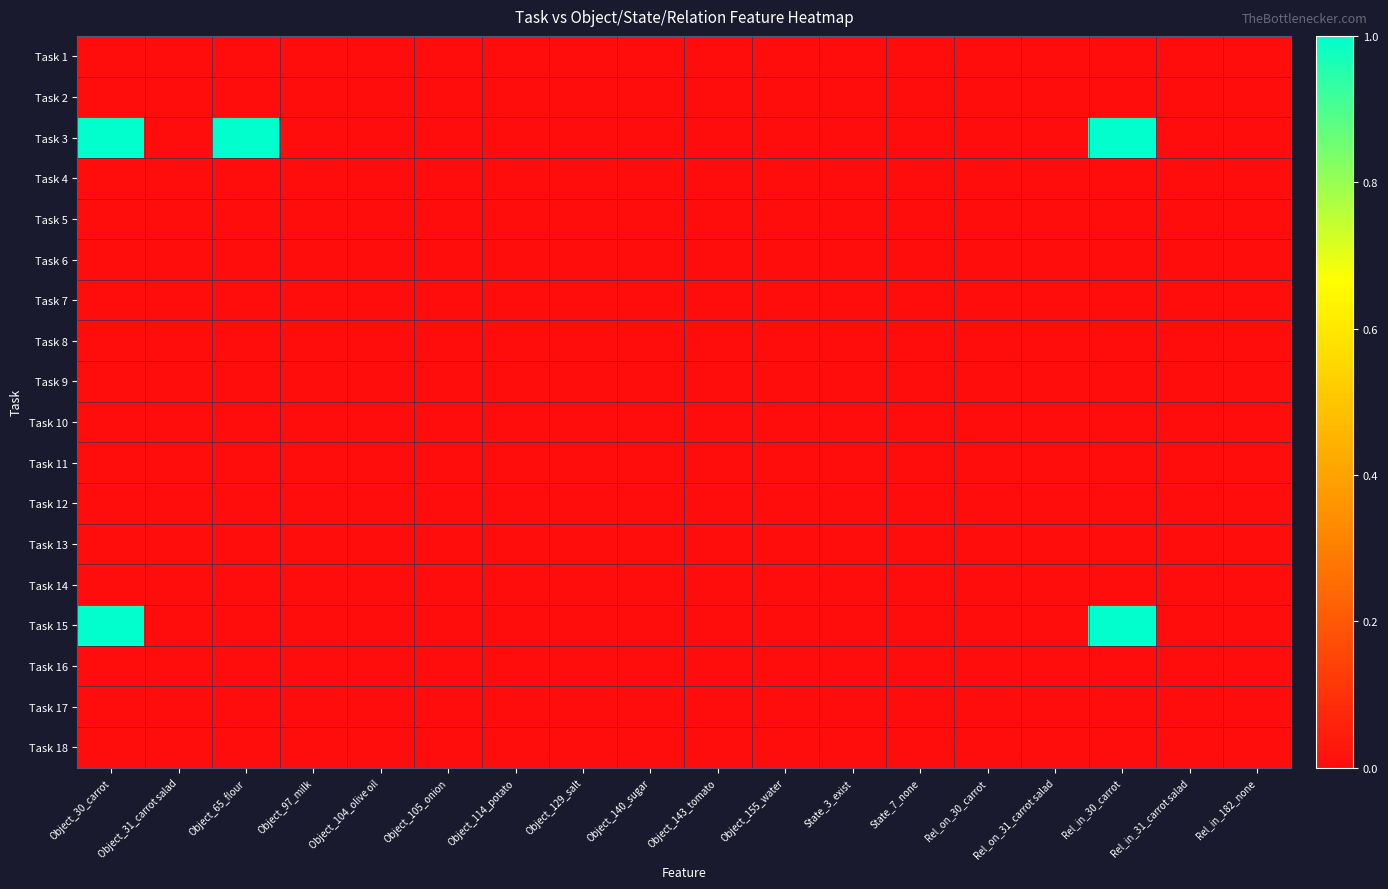

Reading left to right, extract all data points from this chart.

Task 1: Object_30_carrot=0	Object_31_carrot salad=0	Object_65_flour=0	Object_97_milk=0	Object_104_olive oil=0	Object_105_onion=0	Object_114_potato=0	Object_129_salt=0	Object_140_sugar=0	Object_143_tomato=0	Object_155_water=0	State_3_exist=0	State_7_none=0	Rel_on_30_carrot=0	Rel_on_31_carrot salad=0	Rel_in_30_carrot=0	Rel_in_31_carrot salad=0	Rel_in_182_none=0
Task 2: Object_30_carrot=0	Object_31_carrot salad=0	Object_65_flour=0	Object_97_milk=0	Object_104_olive oil=0	Object_105_onion=0	Object_114_potato=0	Object_129_salt=0	Object_140_sugar=0	Object_143_tomato=0	Object_155_water=0	State_3_exist=0	State_7_none=0	Rel_on_30_carrot=0	Rel_on_31_carrot salad=0	Rel_in_30_carrot=0	Rel_in_31_carrot salad=0	Rel_in_182_none=0
Task 3: Object_30_carrot=1	Object_31_carrot salad=0	Object_65_flour=1	Object_97_milk=0	Object_104_olive oil=0	Object_105_onion=0	Object_114_potato=0	Object_129_salt=0	Object_140_sugar=0	Object_143_tomato=0	Object_155_water=0	State_3_exist=0	State_7_none=0	Rel_on_30_carrot=0	Rel_on_31_carrot salad=0	Rel_in_30_carrot=1	Rel_in_31_carrot salad=0	Rel_in_182_none=0
Task 4: Object_30_carrot=0	Object_31_carrot salad=0	Object_65_flour=0	Object_97_milk=0	Object_104_olive oil=0	Object_105_onion=0	Object_114_potato=0	Object_129_salt=0	Object_140_sugar=0	Object_143_tomato=0	Object_155_water=0	State_3_exist=0	State_7_none=0	Rel_on_30_carrot=0	Rel_on_31_carrot salad=0	Rel_in_30_carrot=0	Rel_in_31_carrot salad=0	Rel_in_182_none=0
Task 5: Object_30_carrot=0	Object_31_carrot salad=0	Object_65_flour=0	Object_97_milk=0	Object_104_olive oil=0	Object_105_onion=0	Object_114_potato=0	Object_129_salt=0	Object_140_sugar=0	Object_143_tomato=0	Object_155_water=0	State_3_exist=0	State_7_none=0	Rel_on_30_carrot=0	Rel_on_31_carrot salad=0	Rel_in_30_carrot=0	Rel_in_31_carrot salad=0	Rel_in_182_none=0
Task 6: Object_30_carrot=0	Object_31_carrot salad=0	Object_65_flour=0	Object_97_milk=0	Object_104_olive oil=0	Object_105_onion=0	Object_114_potato=0	Object_129_salt=0	Object_140_sugar=0	Object_143_tomato=0	Object_155_water=0	State_3_exist=0	State_7_none=0	Rel_on_30_carrot=0	Rel_on_31_carrot salad=0	Rel_in_30_carrot=0	Rel_in_31_carrot salad=0	Rel_in_182_none=0
Task 7: Object_30_carrot=0	Object_31_carrot salad=0	Object_65_flour=0	Object_97_milk=0	Object_104_olive oil=0	Object_105_onion=0	Object_114_potato=0	Object_129_salt=0	Object_140_sugar=0	Object_143_tomato=0	Object_155_water=0	State_3_exist=0	State_7_none=0	Rel_on_30_carrot=0	Rel_on_31_carrot salad=0	Rel_in_30_carrot=0	Rel_in_31_carrot salad=0	Rel_in_182_none=0
Task 8: Object_30_carrot=0	Object_31_carrot salad=0	Object_65_flour=0	Object_97_milk=0	Object_104_olive oil=0	Object_105_onion=0	Object_114_potato=0	Object_129_salt=0	Object_140_sugar=0	Object_143_tomato=0	Object_155_water=0	State_3_exist=0	State_7_none=0	Rel_on_30_carrot=0	Rel_on_31_carrot salad=0	Rel_in_30_carrot=0	Rel_in_31_carrot salad=0	Rel_in_182_none=0
Task 9: Object_30_carrot=0	Object_31_carrot salad=0	Object_65_flour=0	Object_97_milk=0	Object_104_olive oil=0	Object_105_onion=0	Object_114_potato=0	Object_129_salt=0	Object_140_sugar=0	Object_143_tomato=0	Object_155_water=0	State_3_exist=0	State_7_none=0	Rel_on_30_carrot=0	Rel_on_31_carrot salad=0	Rel_in_30_carrot=0	Rel_in_31_carrot salad=0	Rel_in_182_none=0
Task 10: Object_30_carrot=0	Object_31_carrot salad=0	Object_65_flour=0	Object_97_milk=0	Object_104_olive oil=0	Object_105_onion=0	Object_114_potato=0	Object_129_salt=0	Object_140_sugar=0	Object_143_tomato=0	Object_155_water=0	State_3_exist=0	State_7_none=0	Rel_on_30_carrot=0	Rel_on_31_carrot salad=0	Rel_in_30_carrot=0	Rel_in_31_carrot salad=0	Rel_in_182_none=0
Task 11: Object_30_carrot=0	Object_31_carrot salad=0	Object_65_flour=0	Object_97_milk=0	Object_104_olive oil=0	Object_105_onion=0	Object_114_potato=0	Object_129_salt=0	Object_140_sugar=0	Object_143_tomato=0	Object_155_water=0	State_3_exist=0	State_7_none=0	Rel_on_30_carrot=0	Rel_on_31_carrot salad=0	Rel_in_30_carrot=0	Rel_in_31_carrot salad=0	Rel_in_182_none=0
Task 12: Object_30_carrot=0	Object_31_carrot salad=0	Object_65_flour=0	Object_97_milk=0	Object_104_olive oil=0	Object_105_onion=0	Object_114_potato=0	Object_129_salt=0	Object_140_sugar=0	Object_143_tomato=0	Object_155_water=0	State_3_exist=0	State_7_none=0	Rel_on_30_carrot=0	Rel_on_31_carrot salad=0	Rel_in_30_carrot=0	Rel_in_31_carrot salad=0	Rel_in_182_none=0
Task 13: Object_30_carrot=0	Object_31_carrot salad=0	Object_65_flour=0	Object_97_milk=0	Object_104_olive oil=0	Object_105_onion=0	Object_114_potato=0	Object_129_salt=0	Object_140_sugar=0	Object_143_tomato=0	Object_155_water=0	State_3_exist=0	State_7_none=0	Rel_on_30_carrot=0	Rel_on_31_carrot salad=0	Rel_in_30_carrot=0	Rel_in_31_carrot salad=0	Rel_in_182_none=0
Task 14: Object_30_carrot=0	Object_31_carrot salad=0	Object_65_flour=0	Object_97_milk=0	Object_104_olive oil=0	Object_105_onion=0	Object_114_potato=0	Object_129_salt=0	Object_140_sugar=0	Object_143_tomato=0	Object_155_water=0	State_3_exist=0	State_7_none=0	Rel_on_30_carrot=0	Rel_on_31_carrot salad=0	Rel_in_30_carrot=0	Rel_in_31_carrot salad=0	Rel_in_182_none=0
Task 15: Object_30_carrot=1	Object_31_carrot salad=0	Object_65_flour=0	Object_97_milk=0	Object_104_olive oil=0	Object_105_onion=0	Object_114_potato=0	Object_129_salt=0	Object_140_sugar=0	Object_143_tomato=0	Object_155_water=0	State_3_exist=0	State_7_none=0	Rel_on_30_carrot=0	Rel_on_31_carrot salad=0	Rel_in_30_carrot=1	Rel_in_31_carrot salad=0	Rel_in_182_none=0
Task 16: Object_30_carrot=0	Object_31_carrot salad=0	Object_65_flour=0	Object_97_milk=0	Object_104_olive oil=0	Object_105_onion=0	Object_114_potato=0	Object_129_salt=0	Object_140_sugar=0	Object_143_tomato=0	Object_155_water=0	State_3_exist=0	State_7_none=0	Rel_on_30_carrot=0	Rel_on_31_carrot salad=0	Rel_in_30_carrot=0	Rel_in_31_carrot salad=0	Rel_in_182_none=0
Task 17: Object_30_carrot=0	Object_31_carrot salad=0	Object_65_flour=0	Object_97_milk=0	Object_104_olive oil=0	Object_105_onion=0	Object_114_potato=0	Object_129_salt=0	Object_140_sugar=0	Object_143_tomato=0	Object_155_water=0	State_3_exist=0	State_7_none=0	Rel_on_30_carrot=0	Rel_on_31_carrot salad=0	Rel_in_30_carrot=0	Rel_in_31_carrot salad=0	Rel_in_182_none=0
Task 18: Object_30_carrot=0	Object_31_carrot salad=0	Object_65_flour=0	Object_97_milk=0	Object_104_olive oil=0	Object_105_onion=0	Object_114_potato=0	Object_129_salt=0	Object_140_sugar=0	Object_143_tomato=0	Object_155_water=0	State_3_exist=0	State_7_none=0	Rel_on_30_carrot=0	Rel_on_31_carrot salad=0	Rel_in_30_carrot=0	Rel_in_31_carrot salad=0	Rel_in_182_none=0